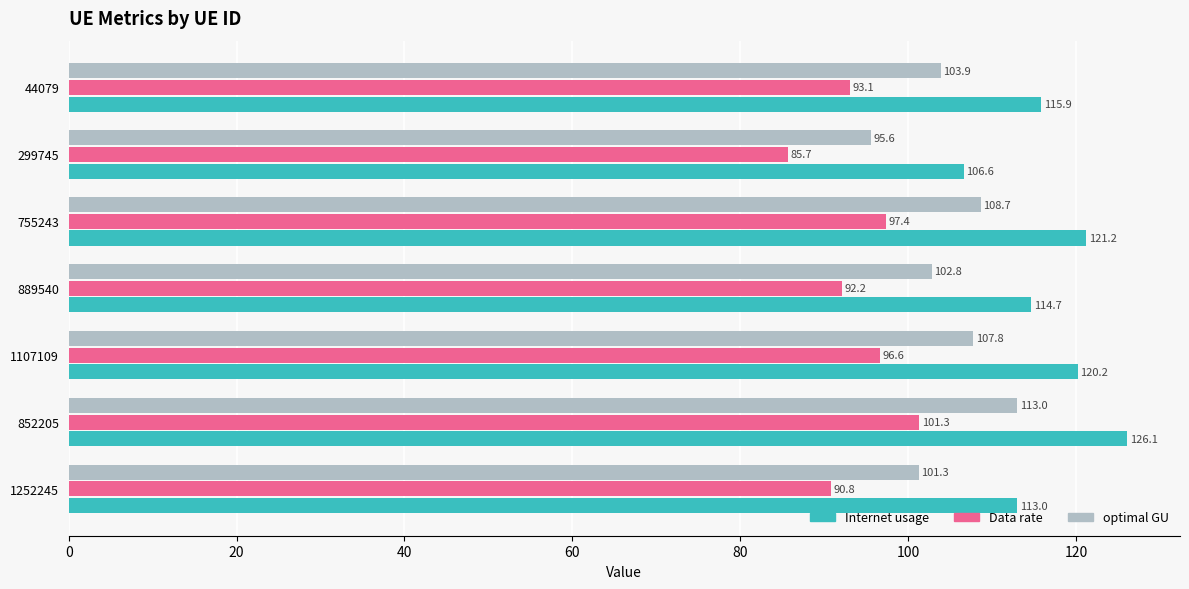

What is the minimum value shown in the chart?

85.7